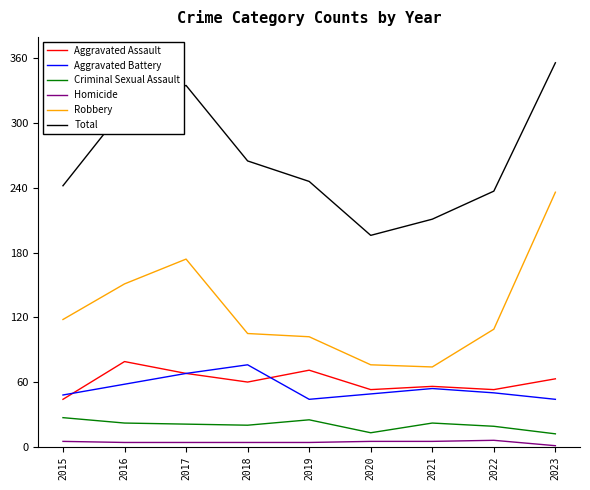

How many lines are shown in the chart?

6